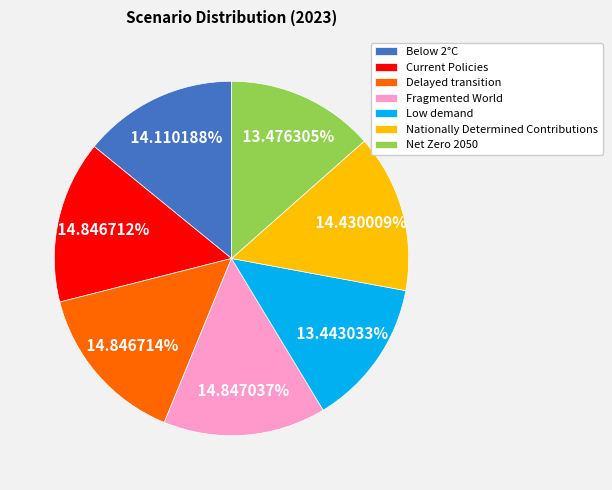

Between Delayed transition and Net Zero 2050, which is larger?

Delayed transition